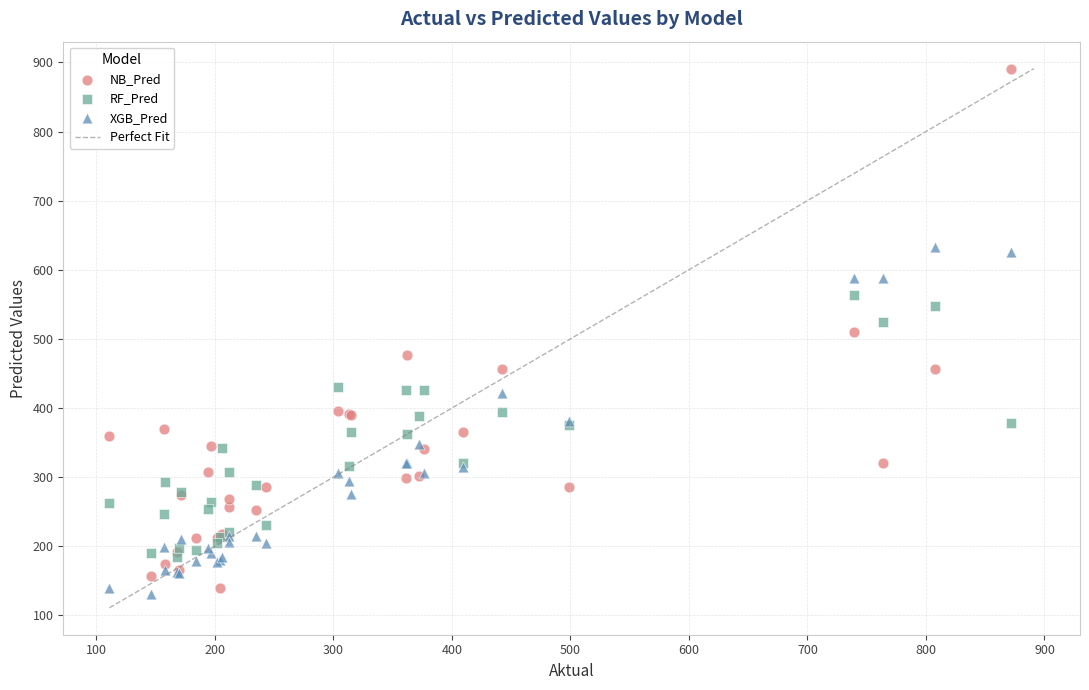

Which series contains the lowest Y value?

XGB_Pred